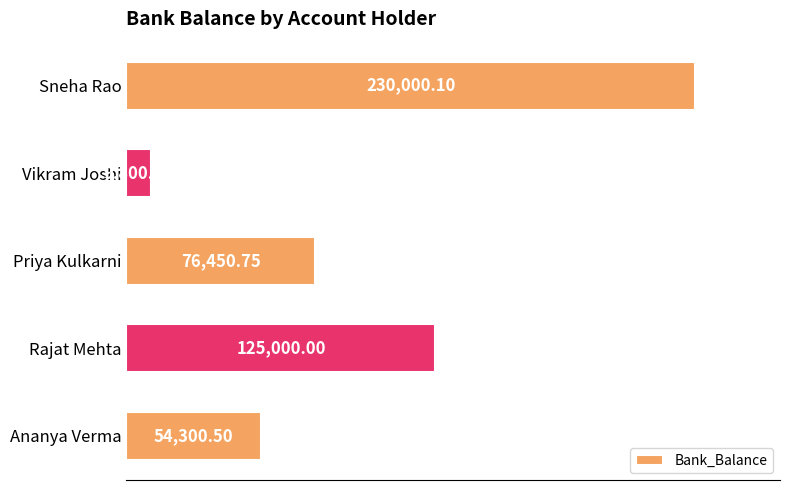

What is the average value?

99110.3